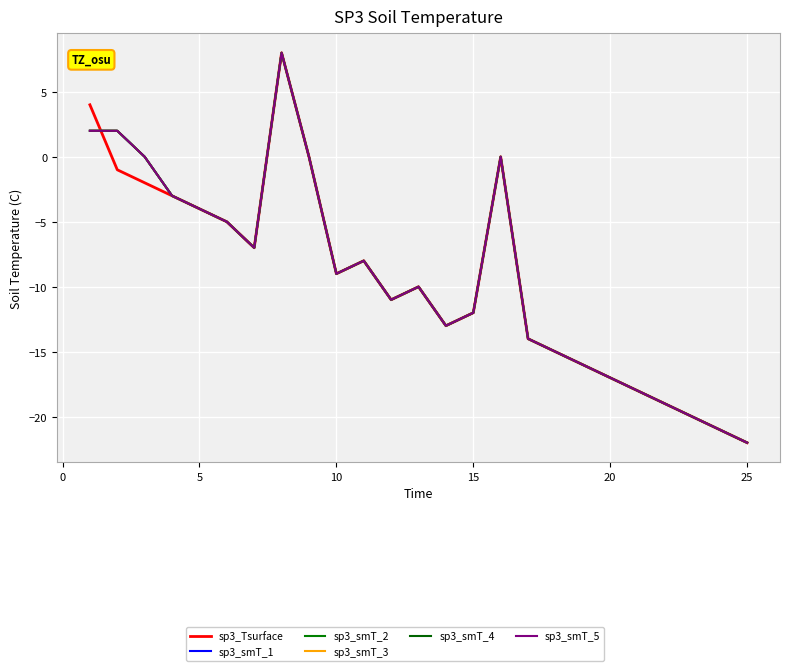

What is the difference between the maximum and minimum values in the sp3_smT_1 series?

30